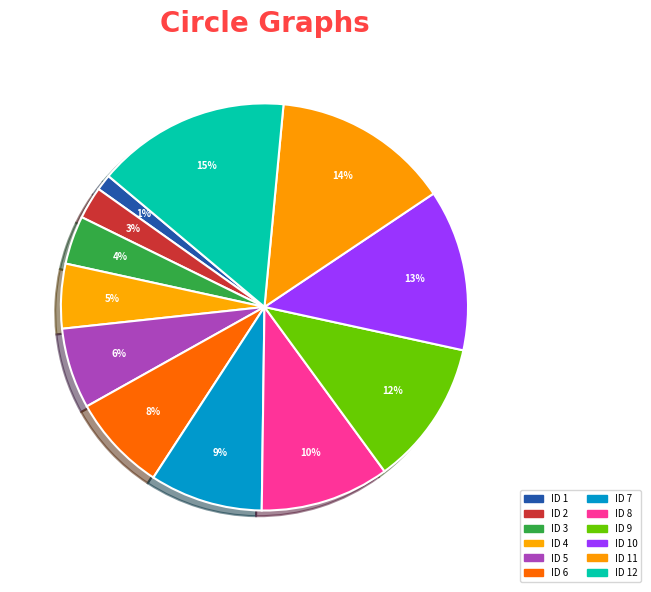

How many segments does this pie chart have?

12